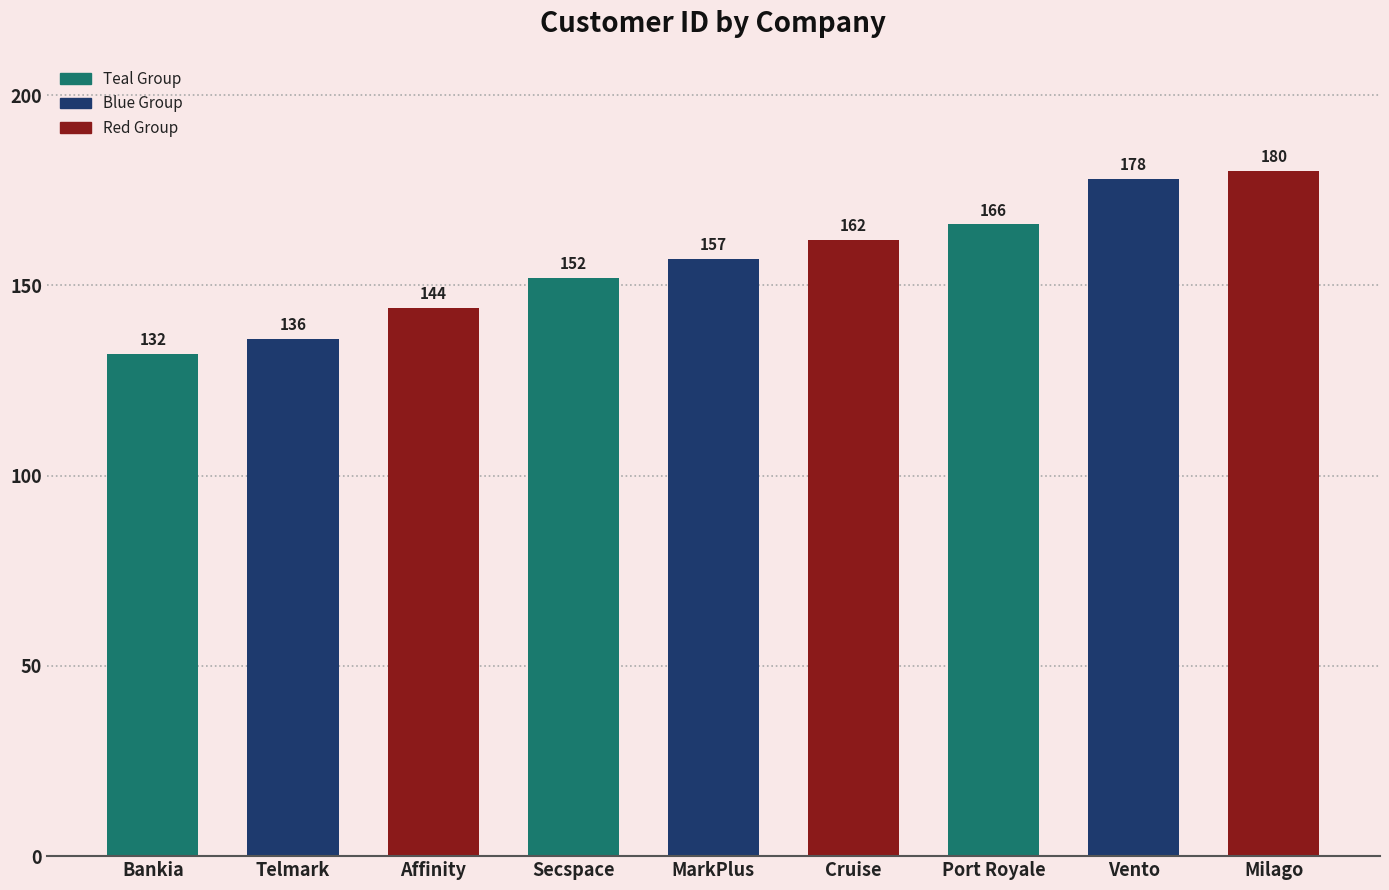

True or false: the data shows 162 at Cruise.

True